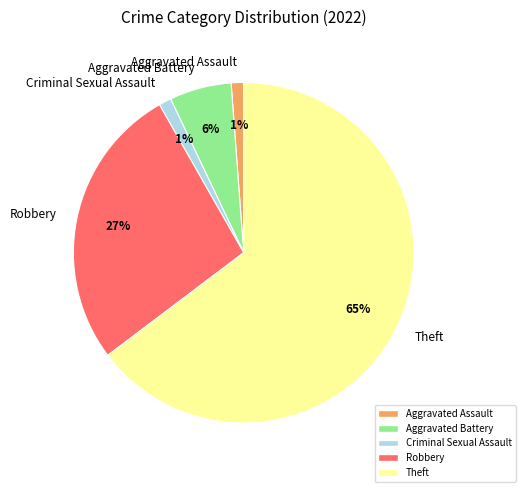

Which has a higher value, Aggravated Assault or Theft?

Theft